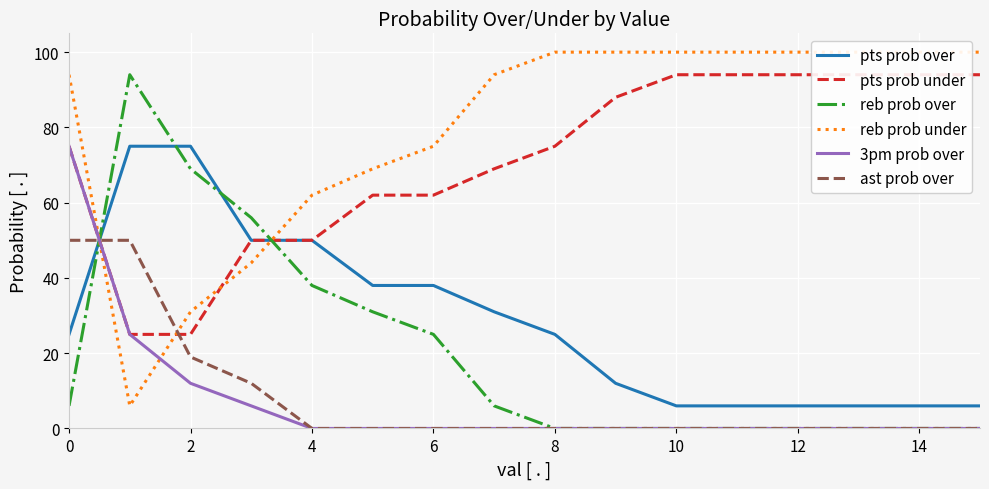

How many lines are shown in the chart?

6